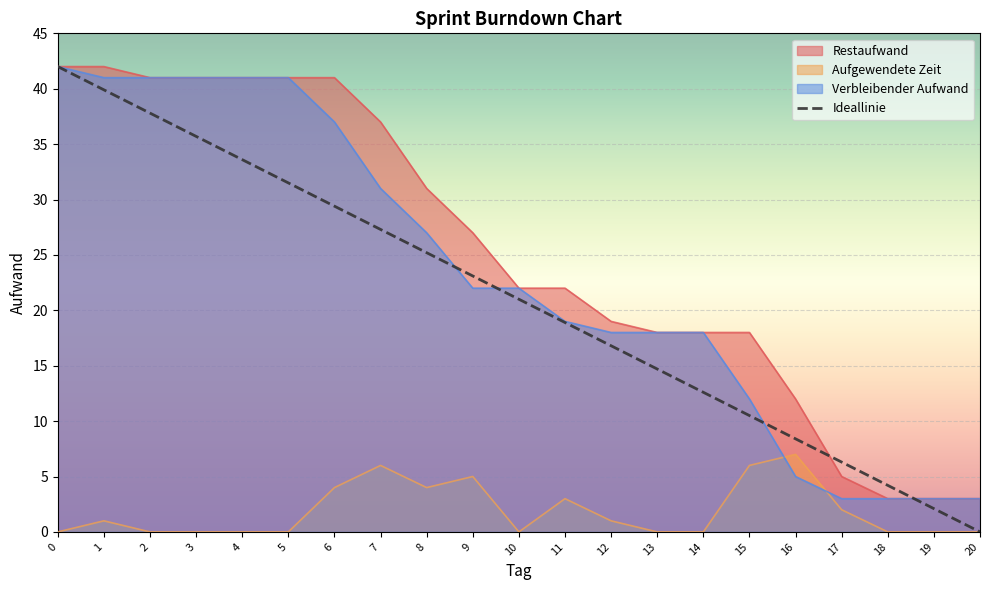

True or false: Restaufwand and Aufgewendete Zeit intersect in this chart.

False